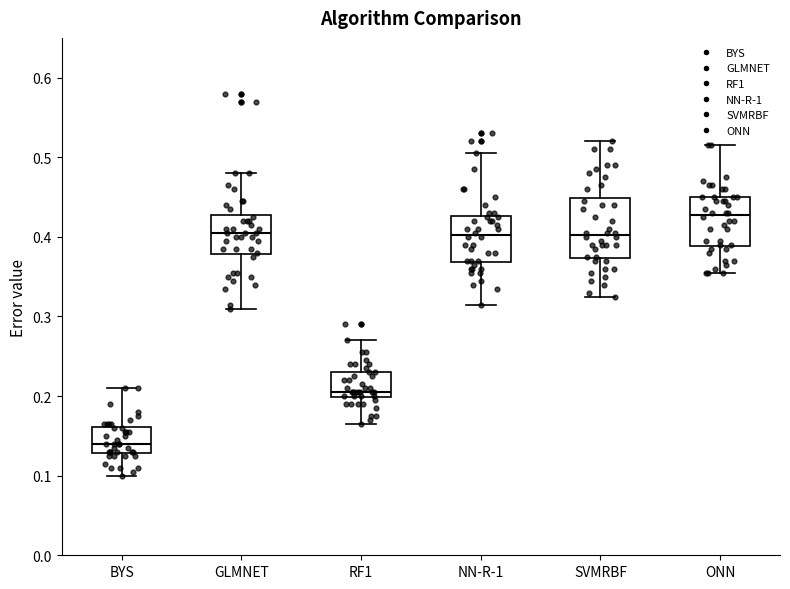

Which box's median line is the highest?

ONN